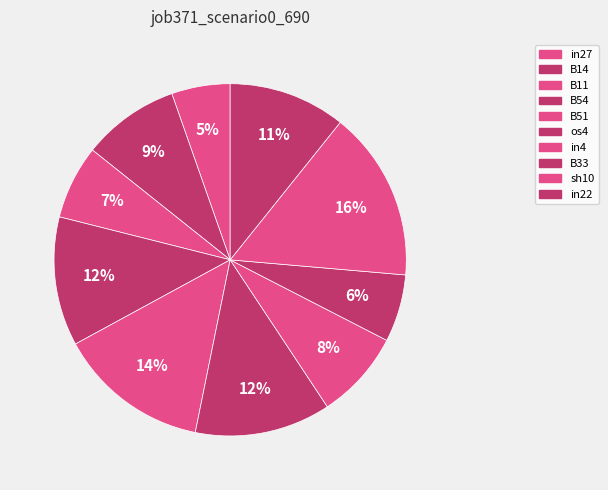

What is the smallest slice in the pie chart?

in27